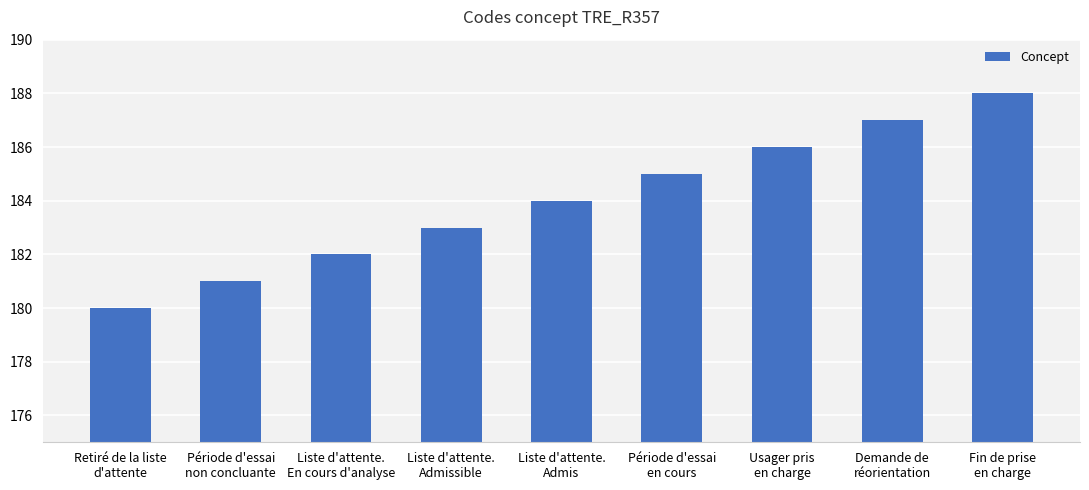

What is the average value?

184